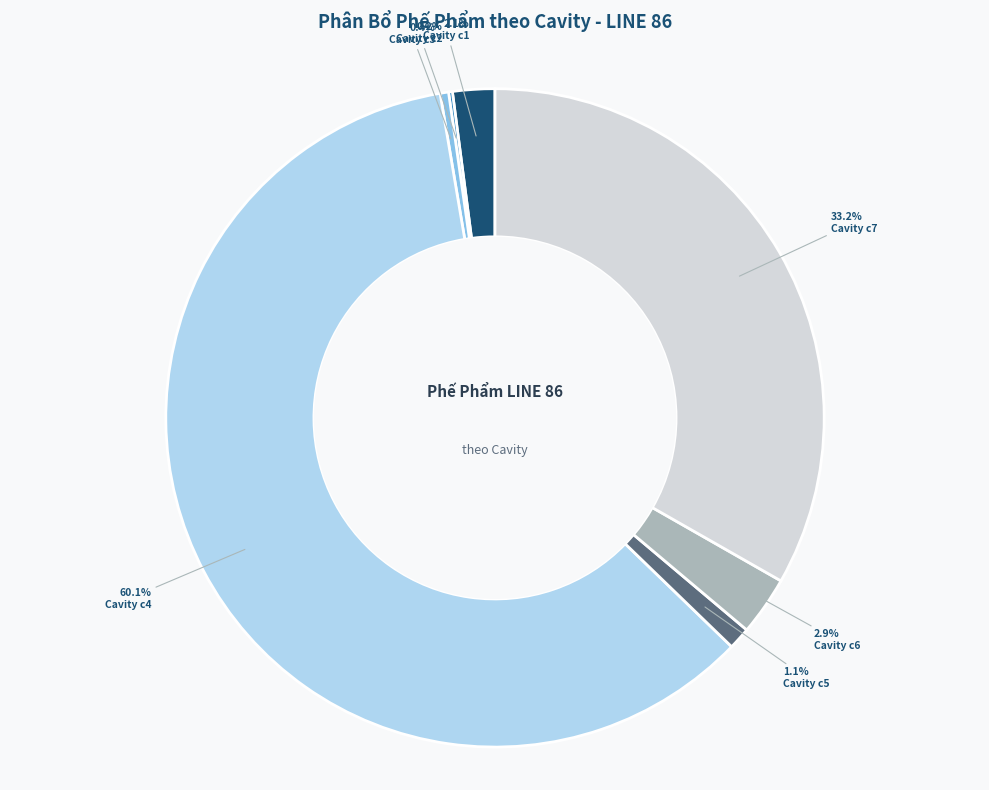

Is there a majority slice in this chart?

Yes